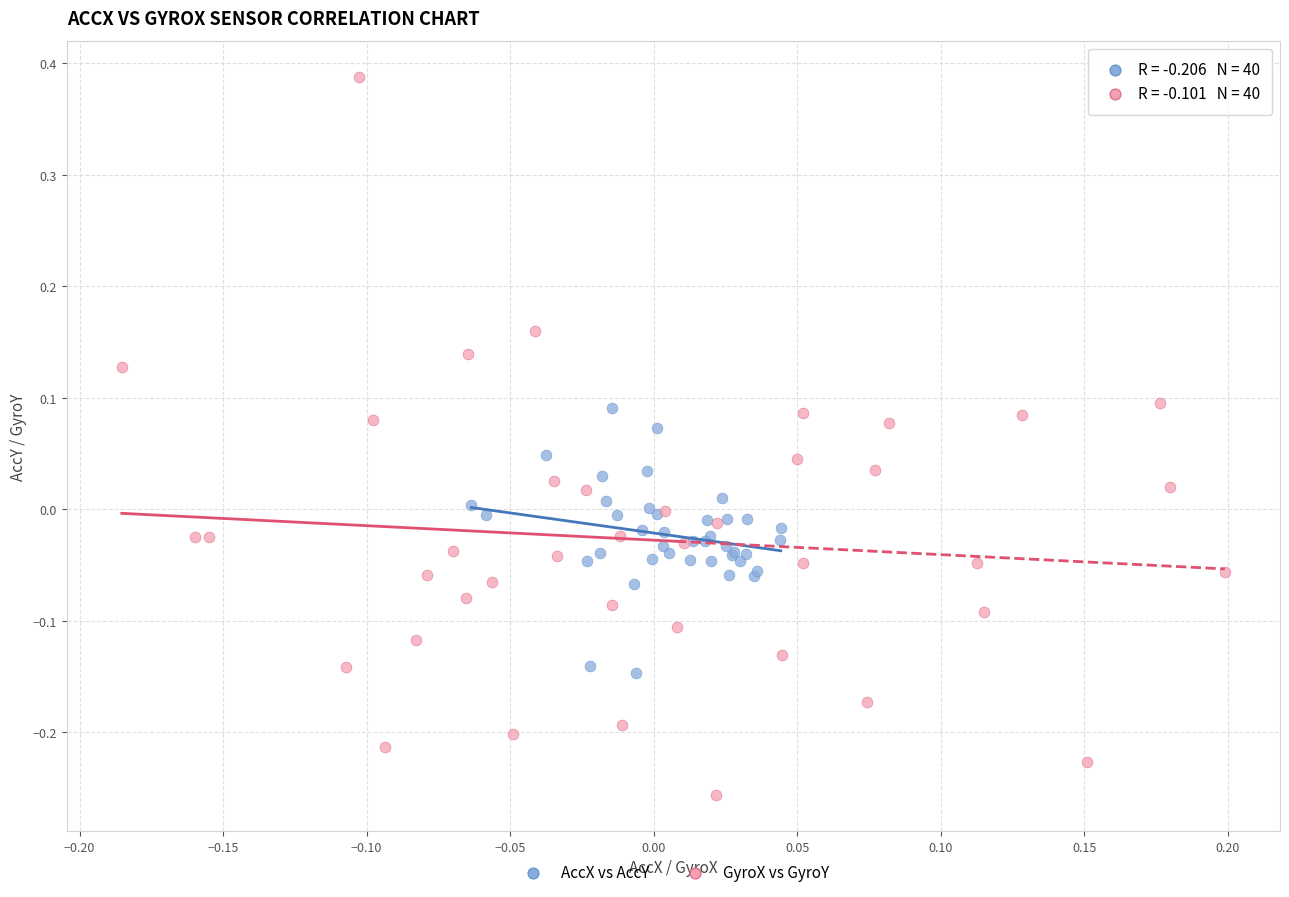

Which series reaches the maximum Y coordinate?

GyroX vs GyroY